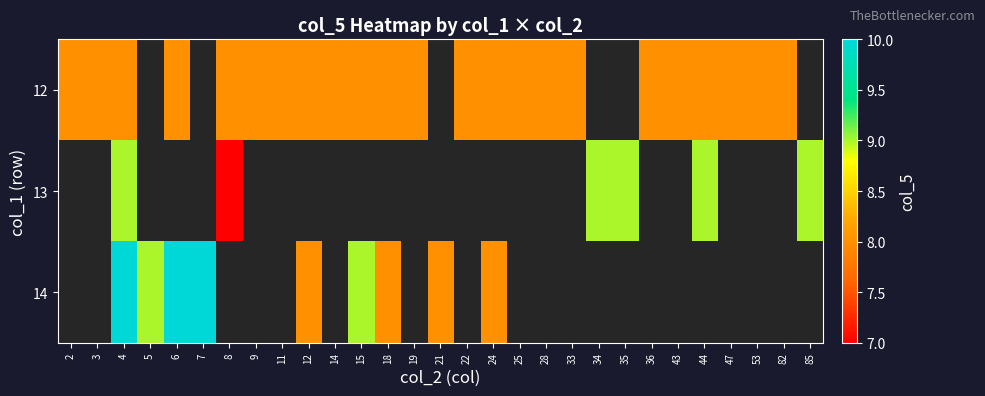

Rank the series at 25 from highest to lowest value.

12, 13, 14